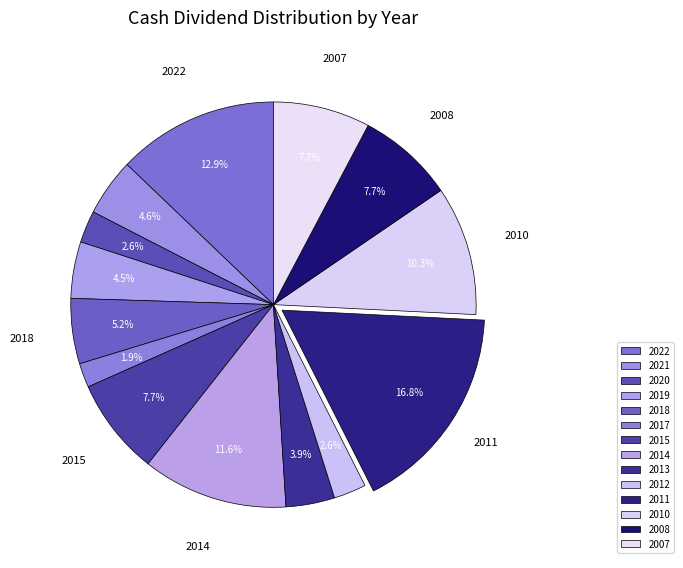

Count the number of slices in the pie.

14